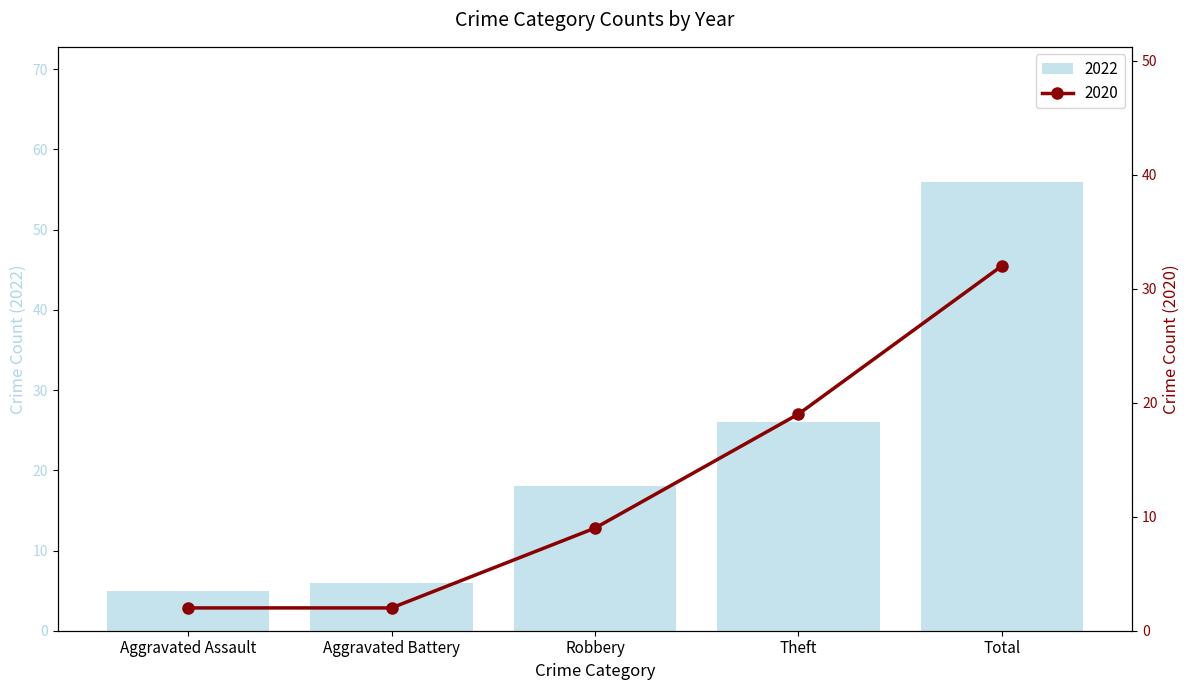

List the labels in order of 2022 value, smallest first.

Aggravated Assault, Aggravated Battery, Robbery, Theft, Total